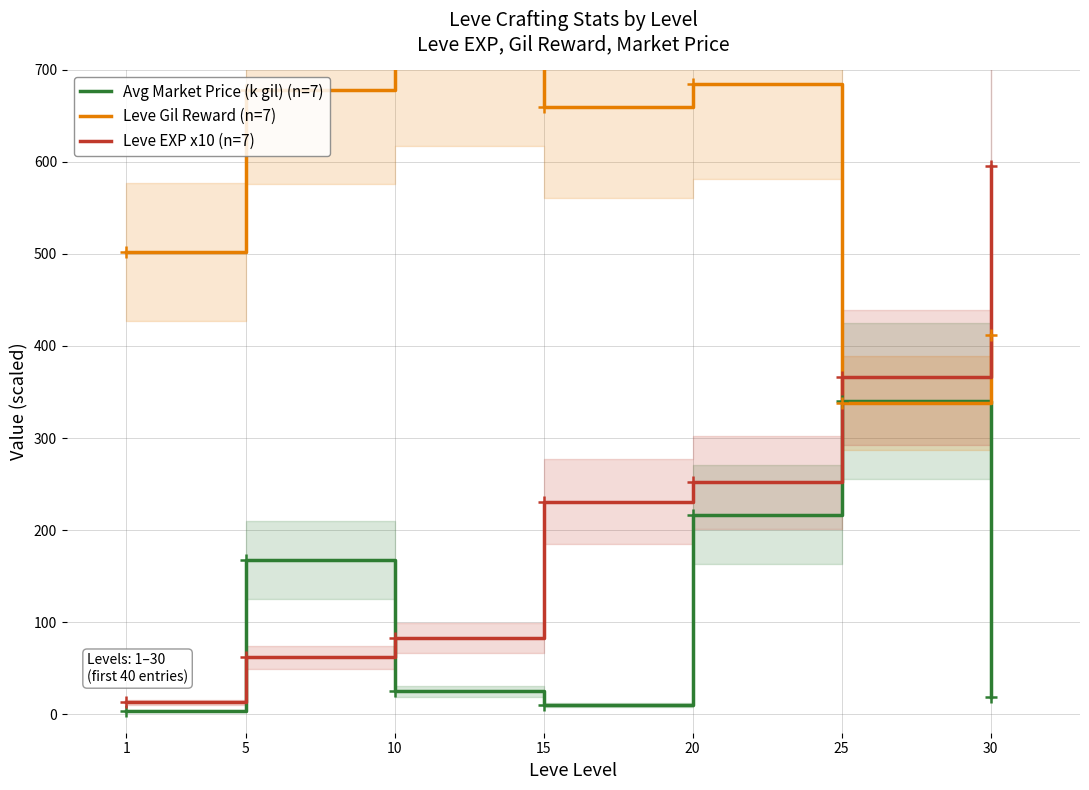

Reading left to right, transcribe all the data shown in this chart.

Avg Market Price (k gil) (n=7): 3.3	167.5	25.0	10.2	216.9	340.2	18.3
Leve Gil Reward (n=7): 502.0	678.0	726.0	659.0	684.0	338.0	412.0
Leve EXP x10 (n=7): 13.0	62.0	83.0	231.0	252.0	366.0	595.0